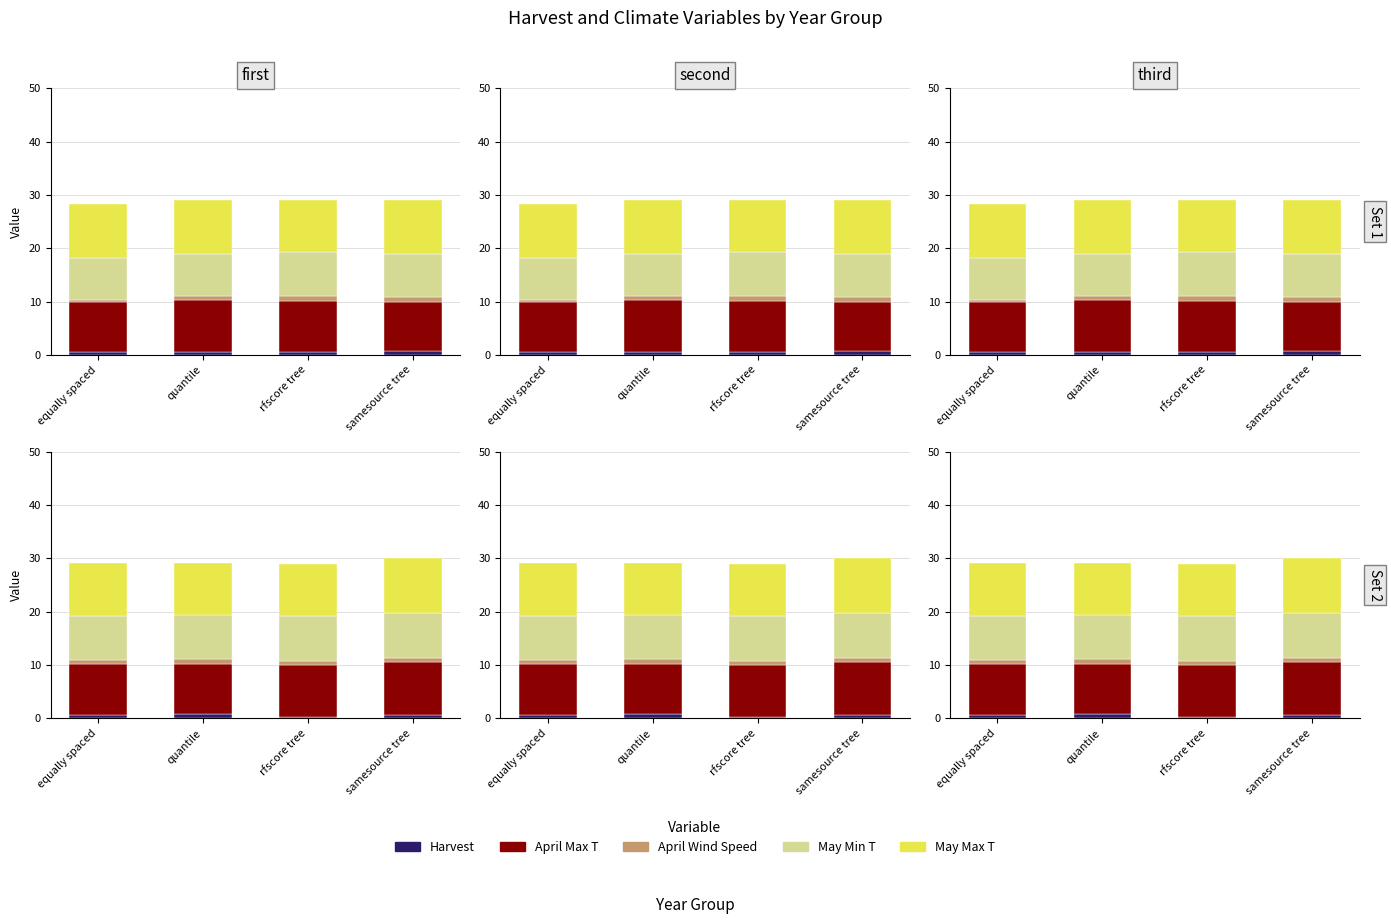

What is the sum of the April Max T values at quantile and samesource tree?

19.4